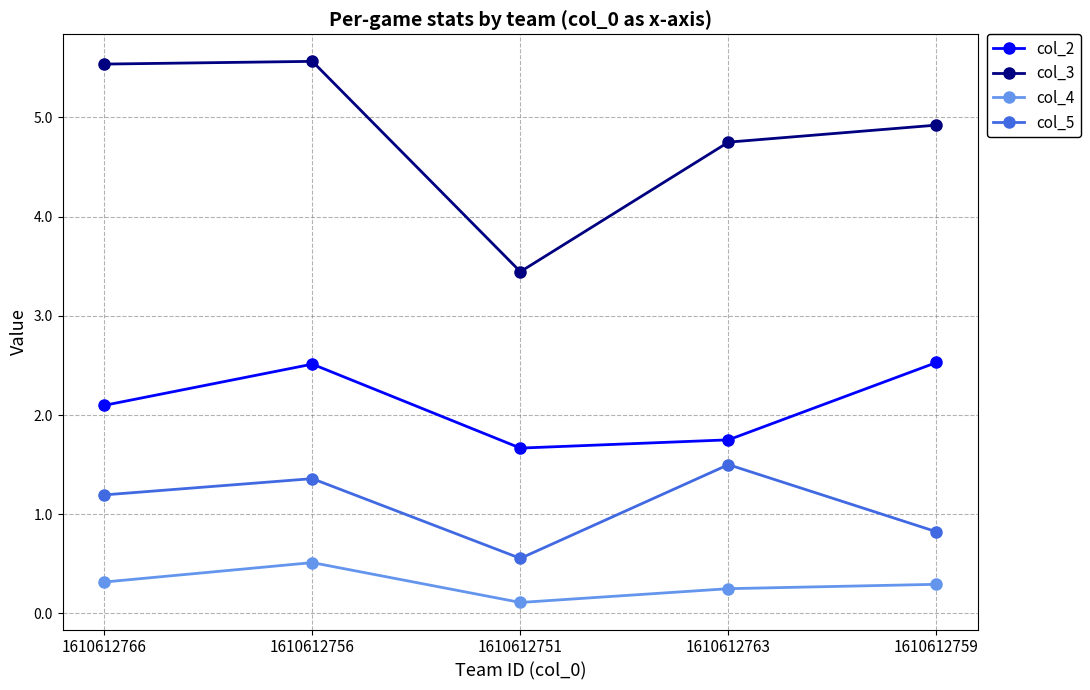

What is the difference between the highest and lowest values at 1610612759?

4.6